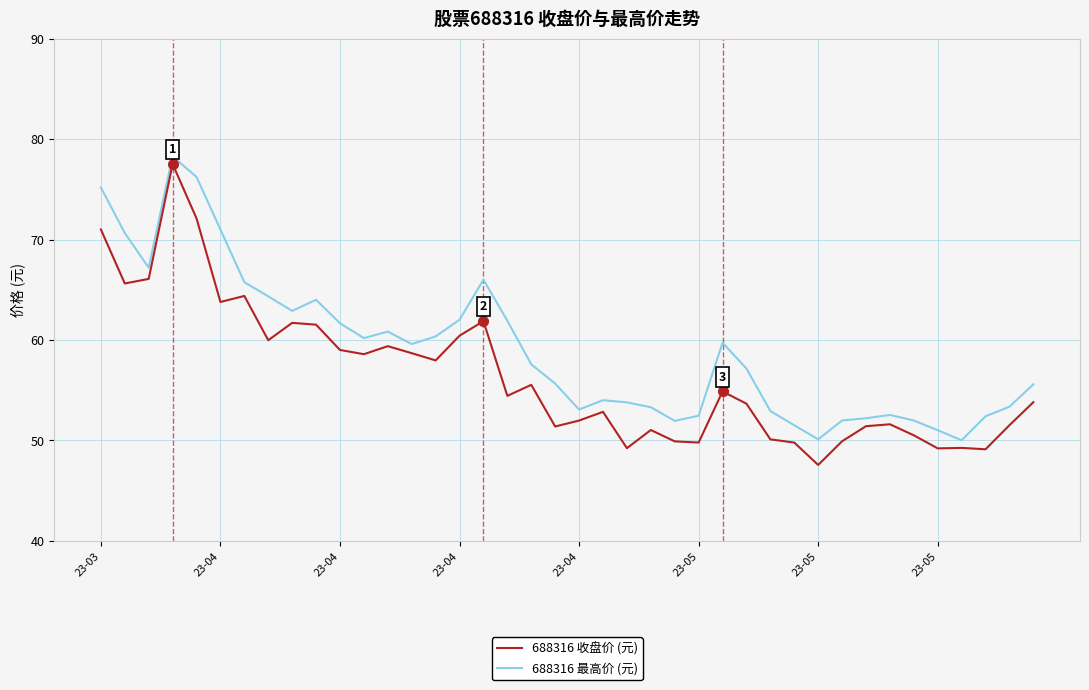

True or false: 688316 最高价 (元) and 688316 收盘价 (元) intersect in this chart.

False